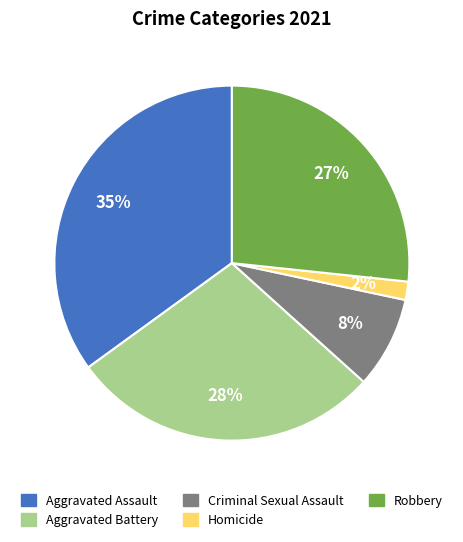

Is it true that Aggravated Assault is 27% of the pie?

False